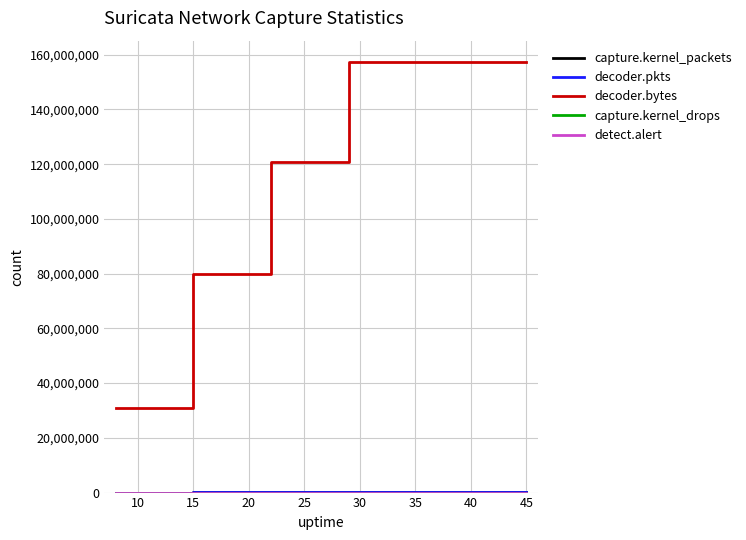

What is the maximum value shown in the chart?

157287081